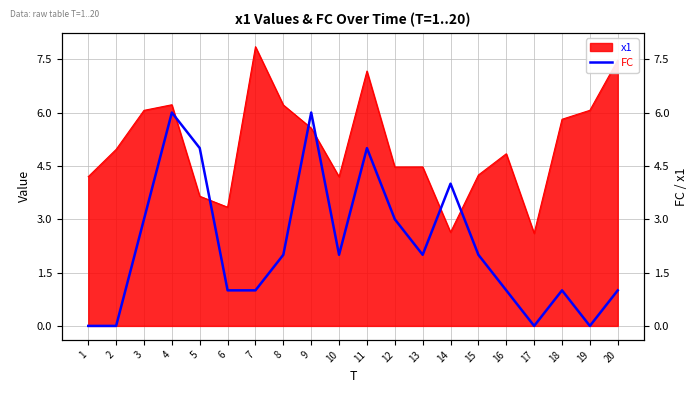

Reading left to right, what are all the values shown in this chart?

0	0	3	6	5	1	1	2	6	2	5	3	2	4	2	1	0	1	0	1